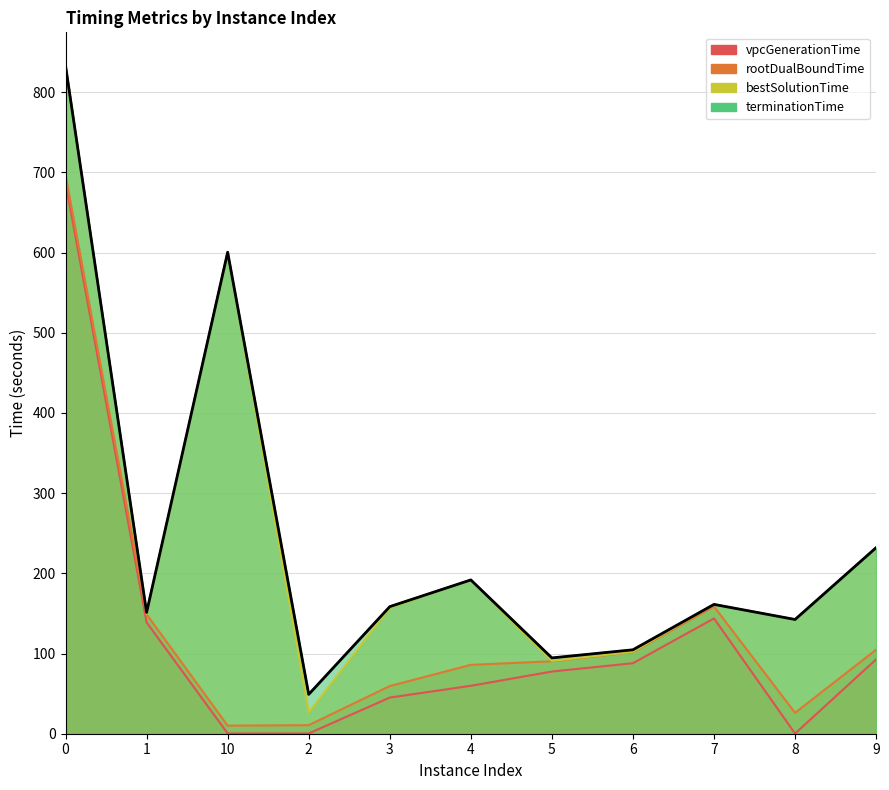

In terminationTime, how many points are lower than both neighbors (excluding endpoints)?

4